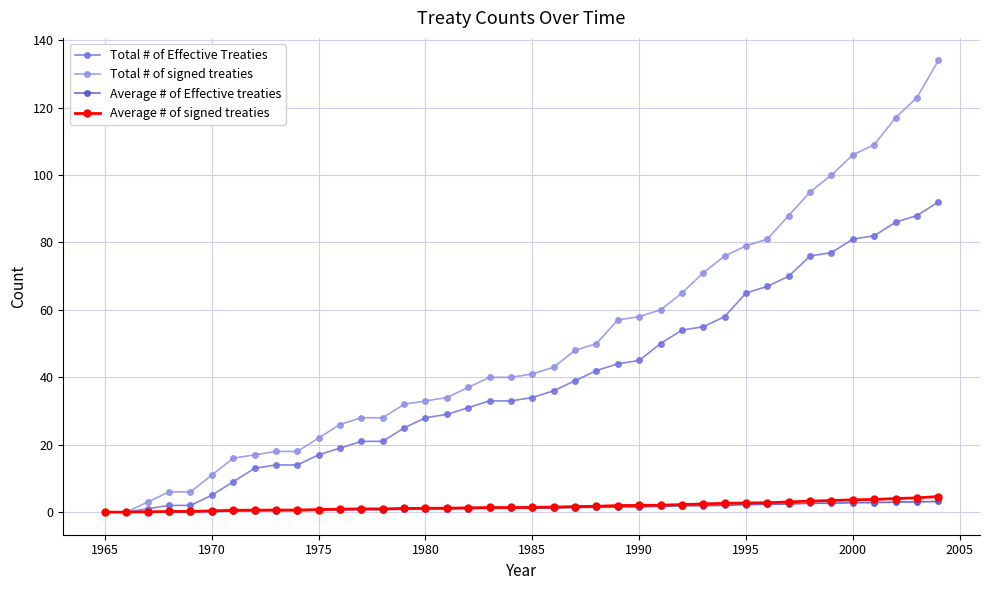

Which series has the largest total across all categories?

Total # of signed treaties